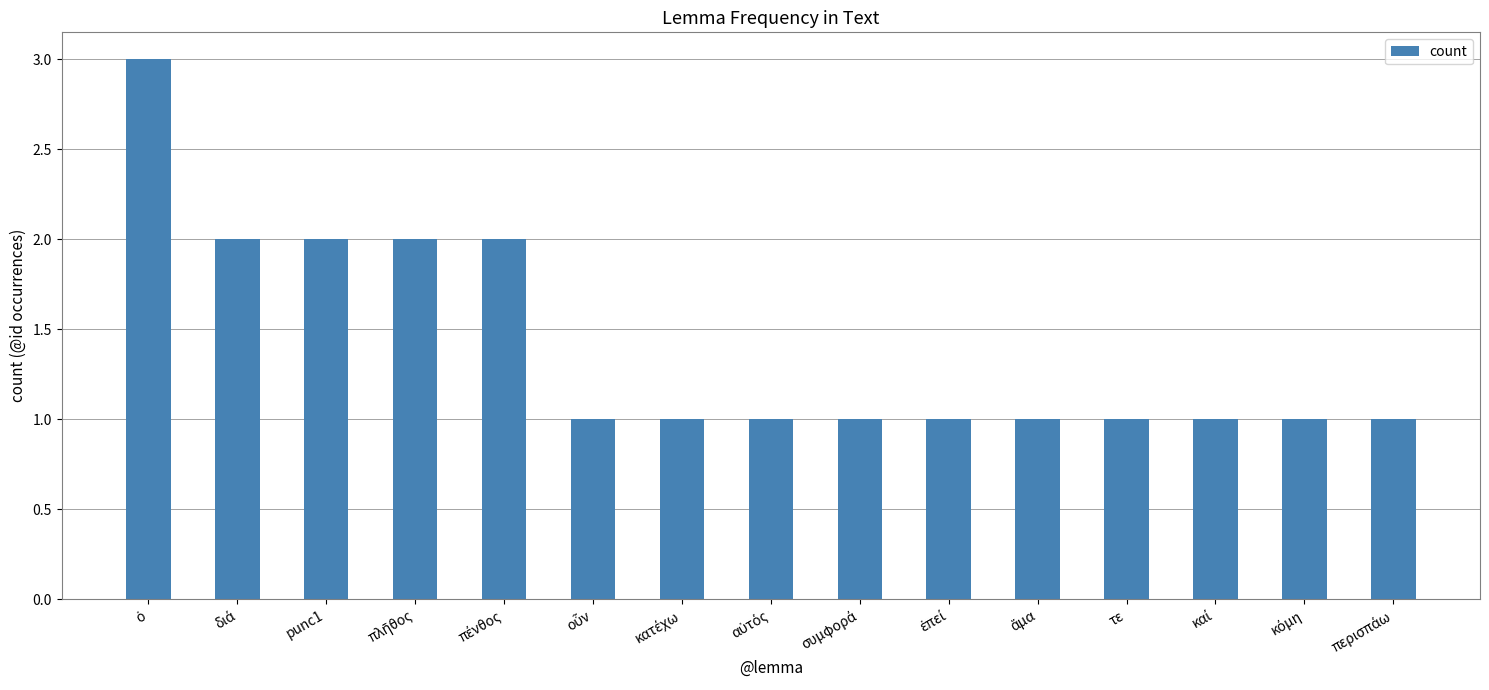

What is the greatest value displayed?

3